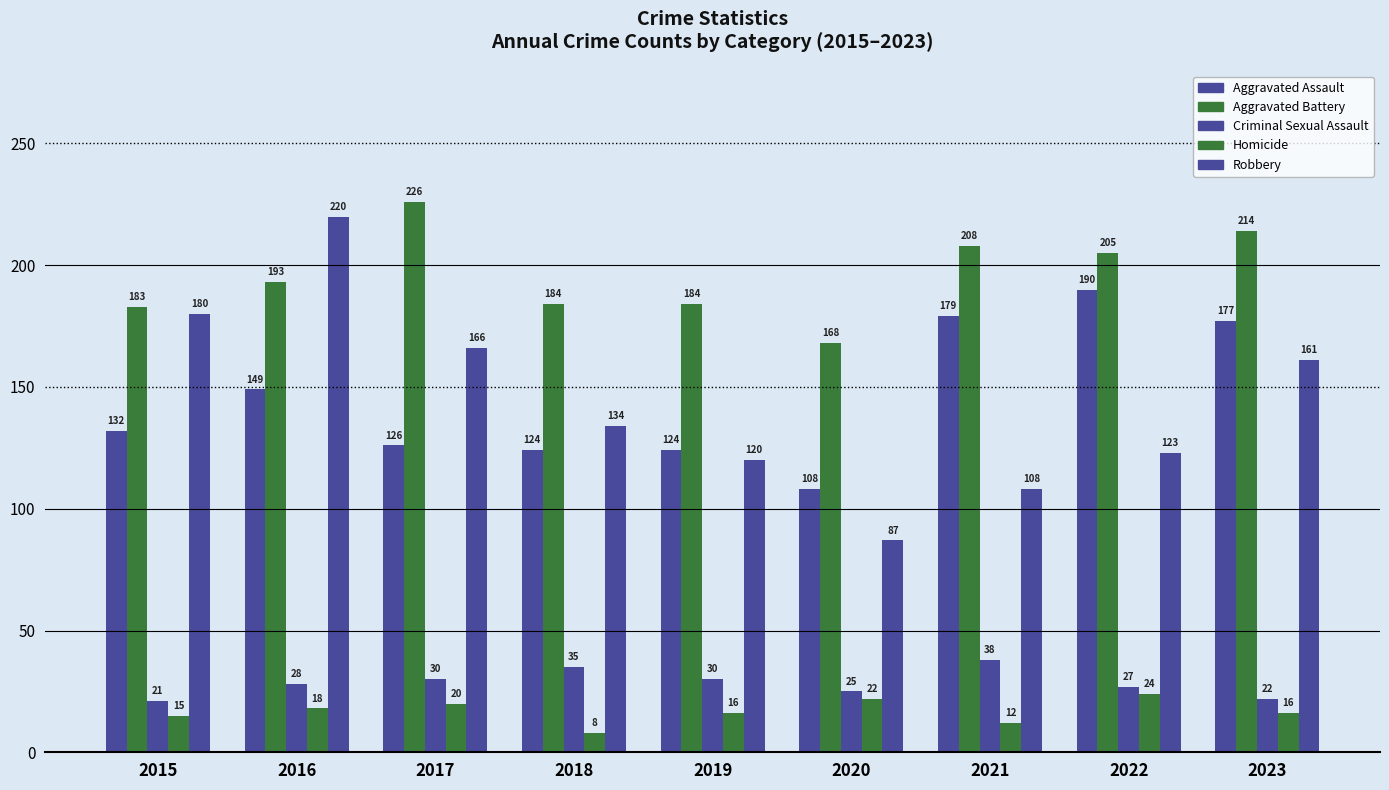

What is the lowest value of the Criminal Sexual Assault series?

21